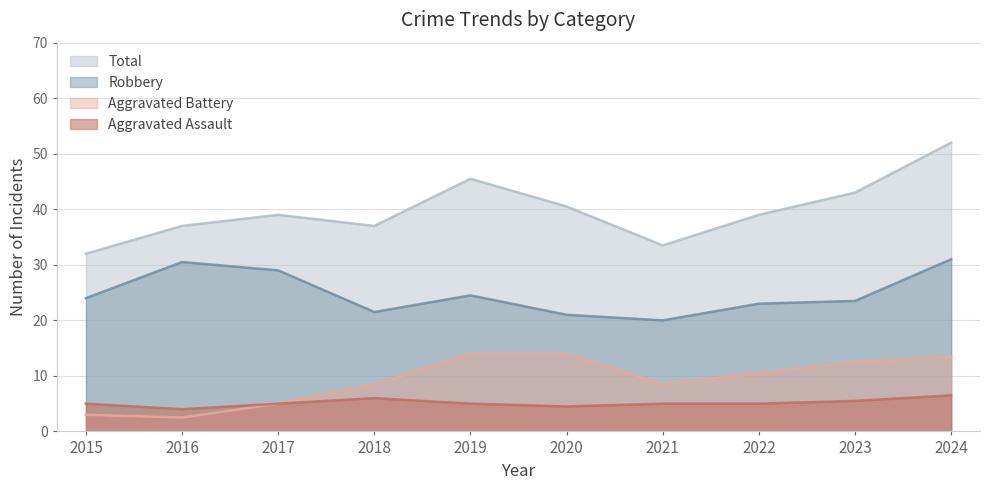

What are all the series names shown in the legend?

Total, Robbery, Aggravated Battery, Aggravated Assault